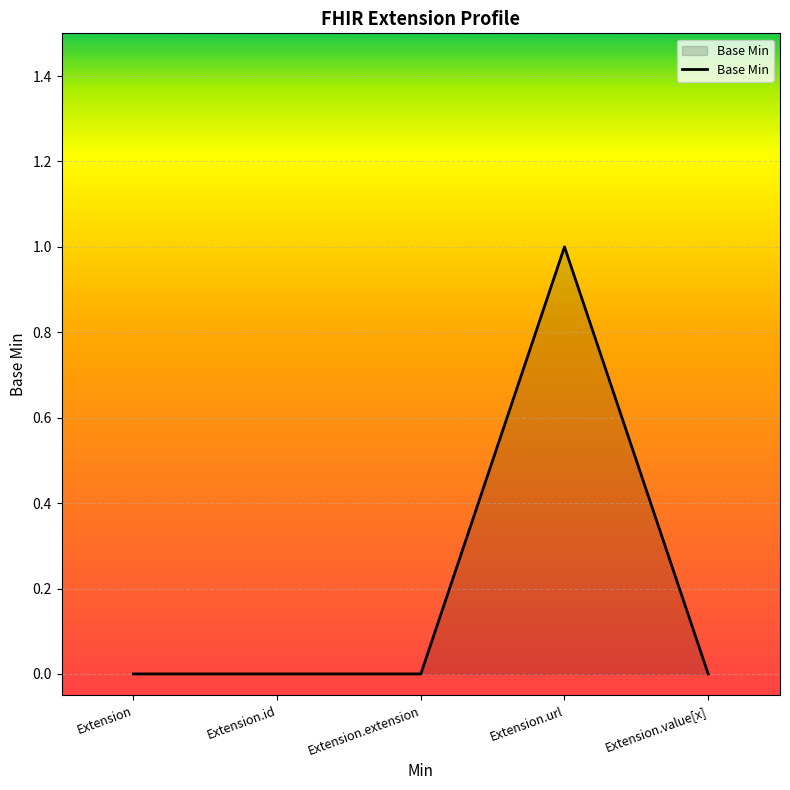

What position from the right is Extension.url?

2